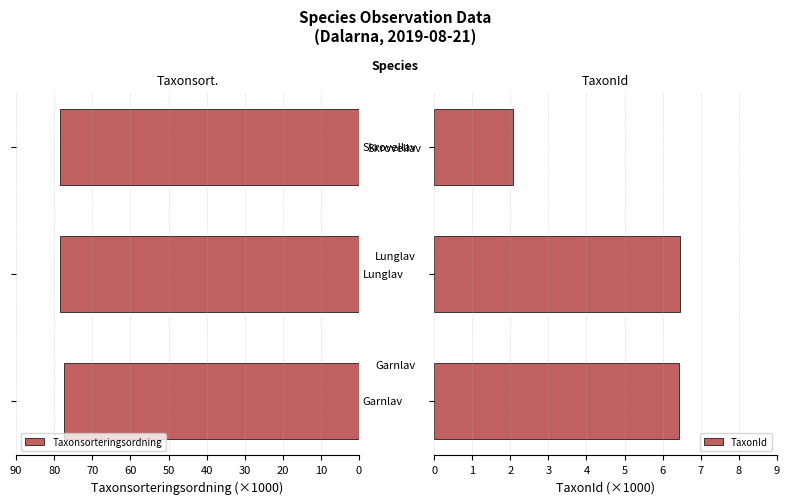

How many bars are there in each group?

2